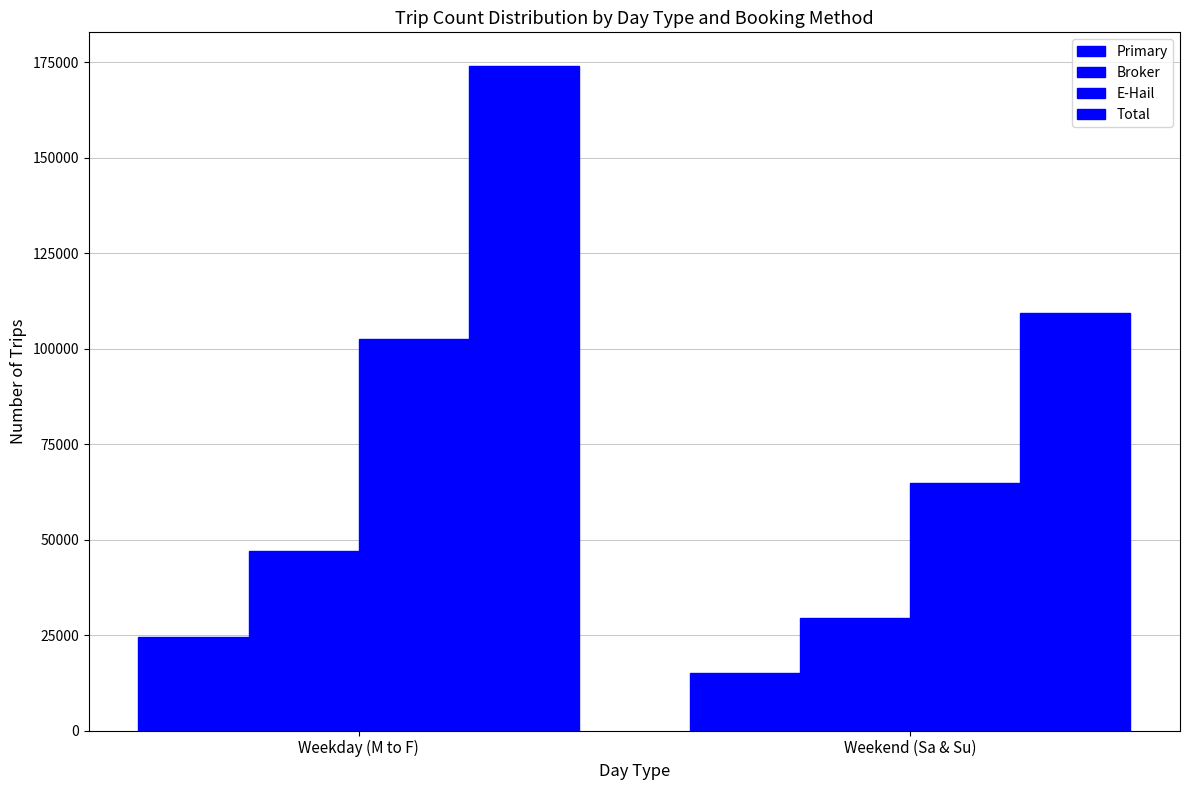

How many bars are there in each group?

4